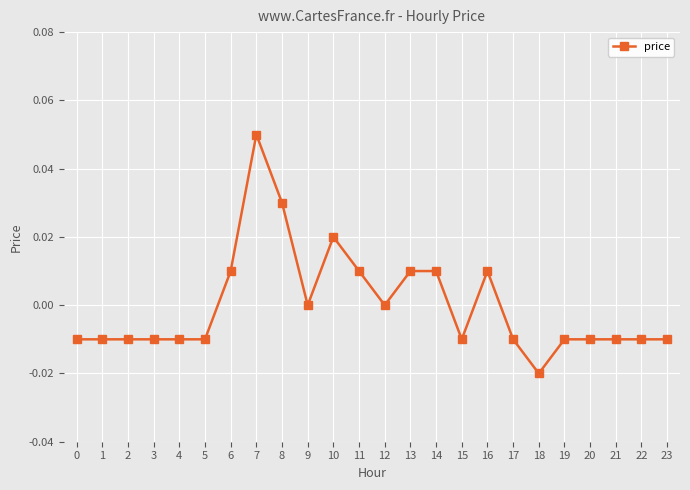

Which label corresponds to the smallest value in the chart?

18